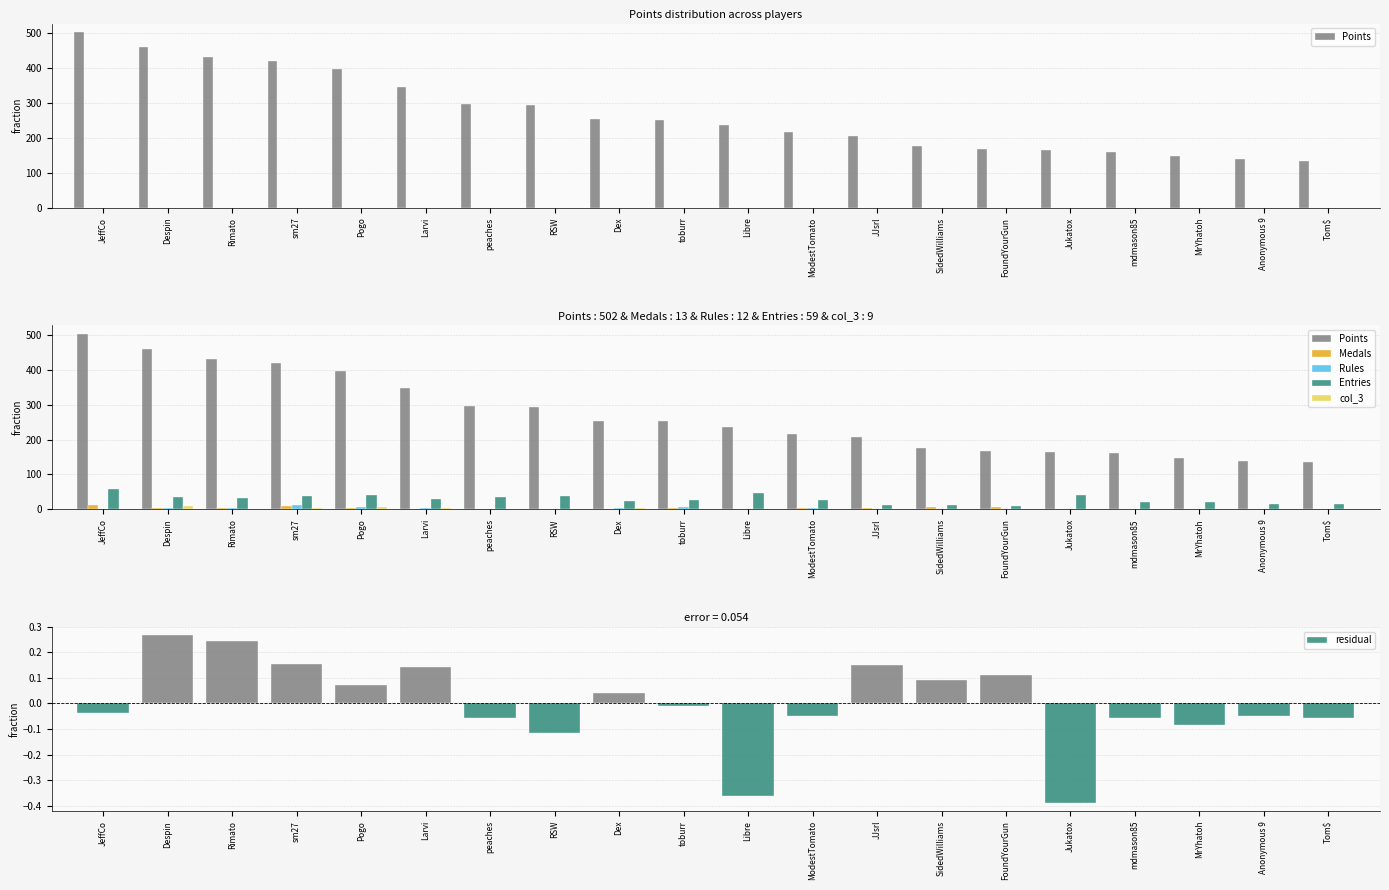

How many data points does each series have?

20